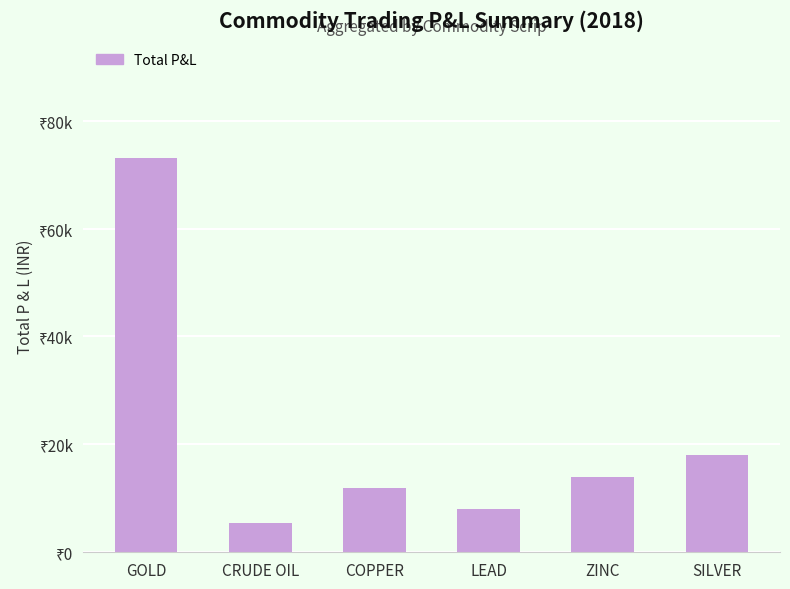

What is the change in value from CRUDE OIL to SILVER?

+12500